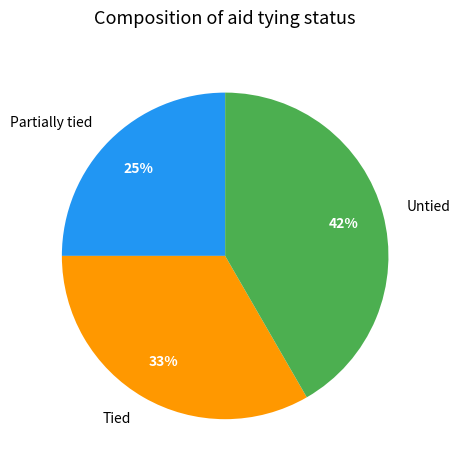

Count the number of slices in the pie.

3